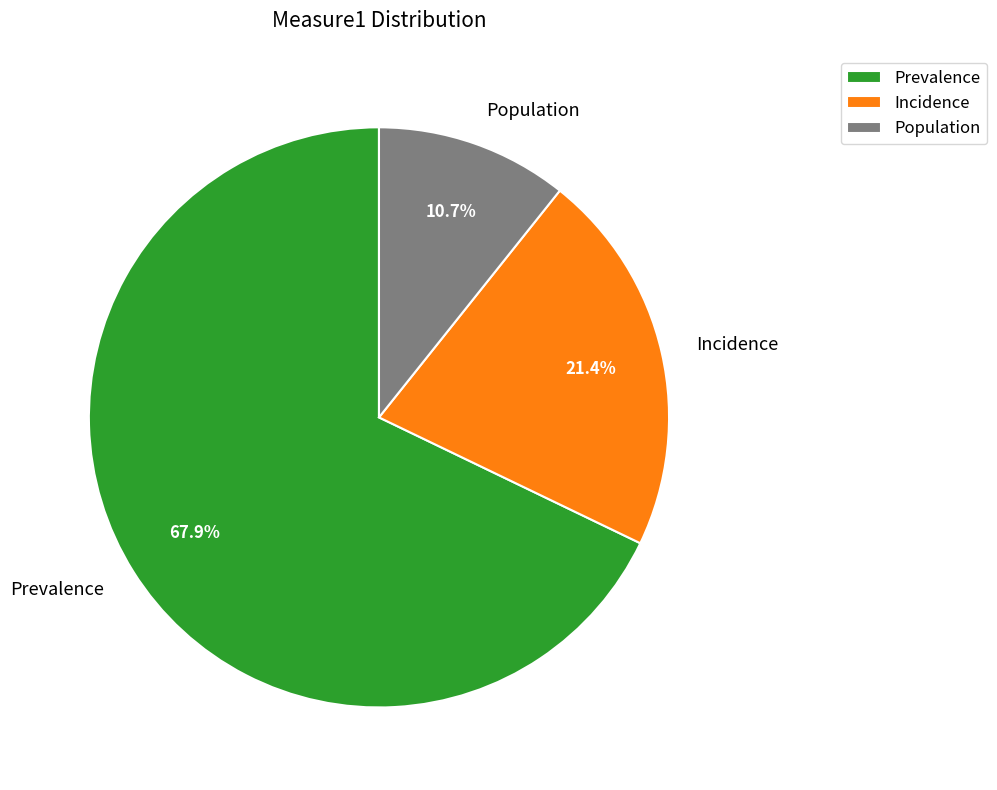

To the nearest percent, what is the difference between the largest and smallest slice percentages?

57%